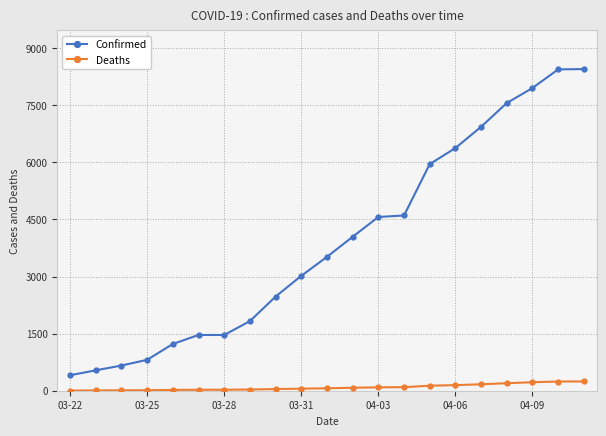

List the series in order of their peak value, highest first.

Confirmed, Deaths